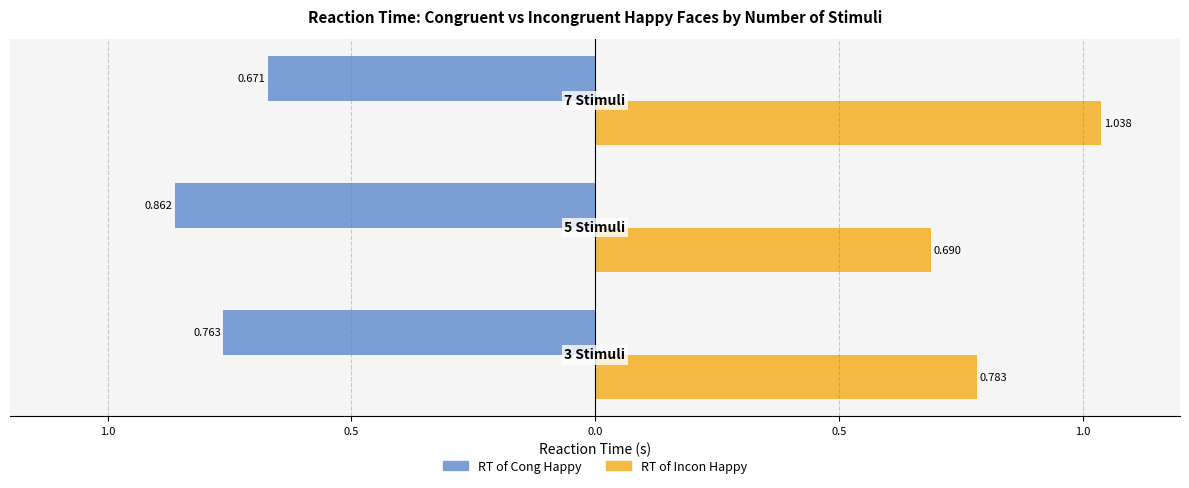

What are all the series names shown in the legend?

RT of Cong Happy, RT of Incon Happy